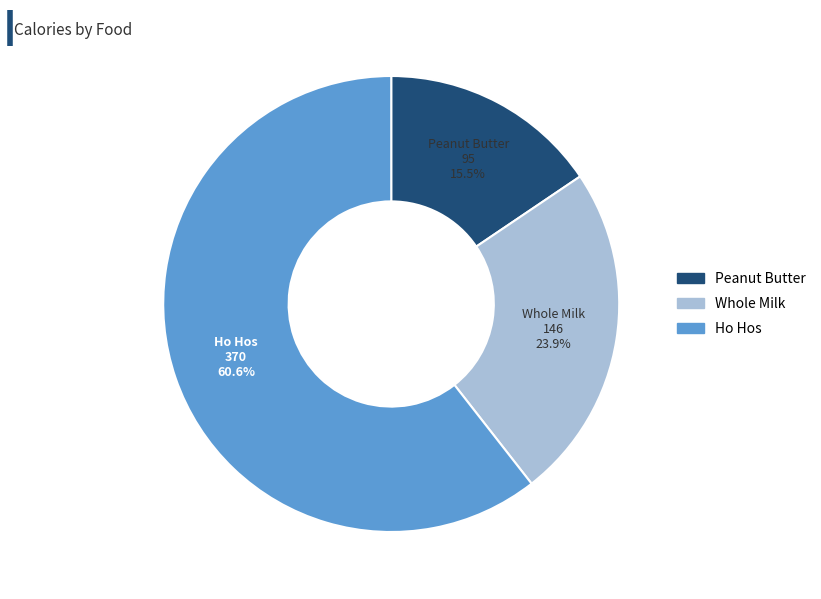

To the nearest percent, what is the difference between the Peanut Butter and Ho Hos slice percentages?

45%